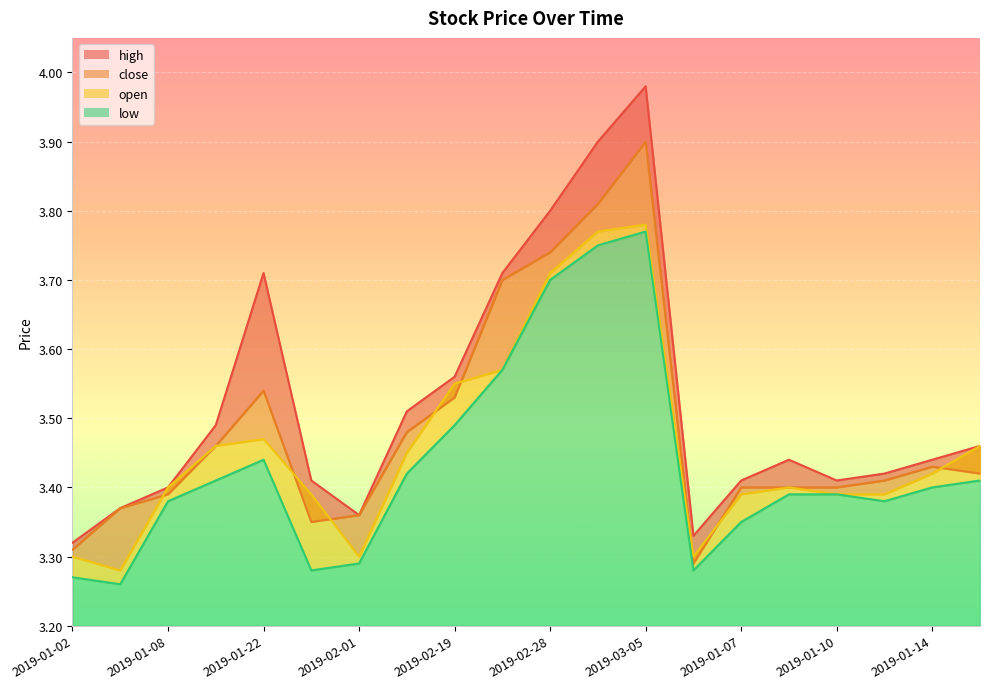

What is the difference between the low values at 2019-01-04 and 2019-01-14?

0.1